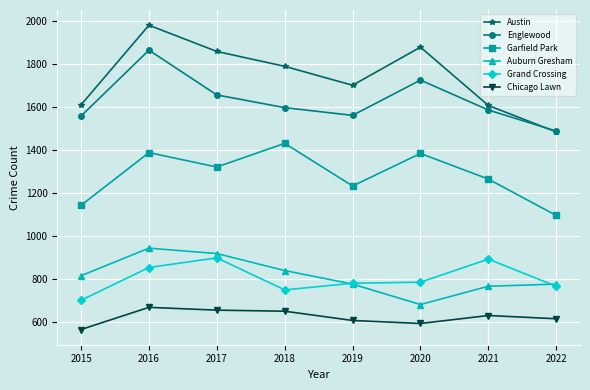

True or false: Grand Crossing and Englewood cross at least once.

False